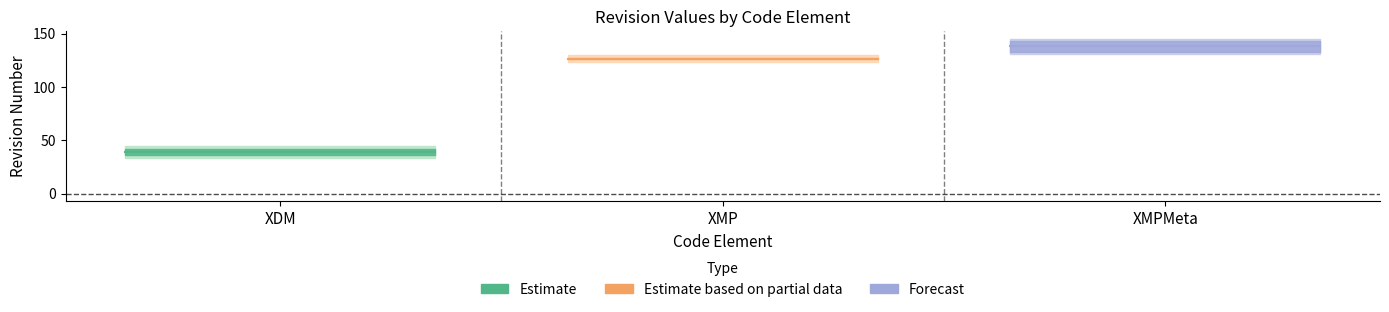

Read the rev_2 value at XMPMeta, to the nearest 50.

150